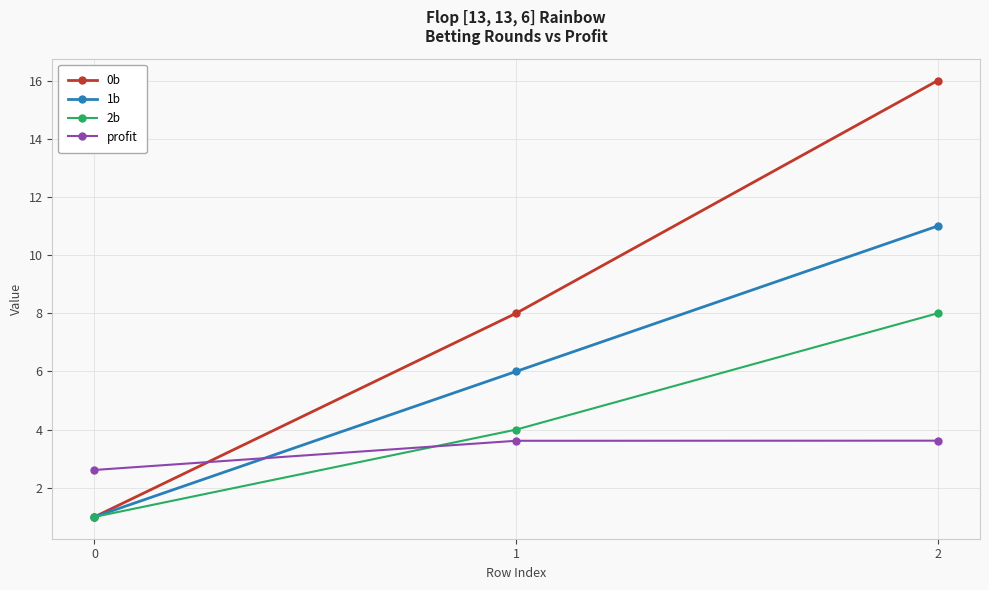

How many values in the profit series are below 3?

1